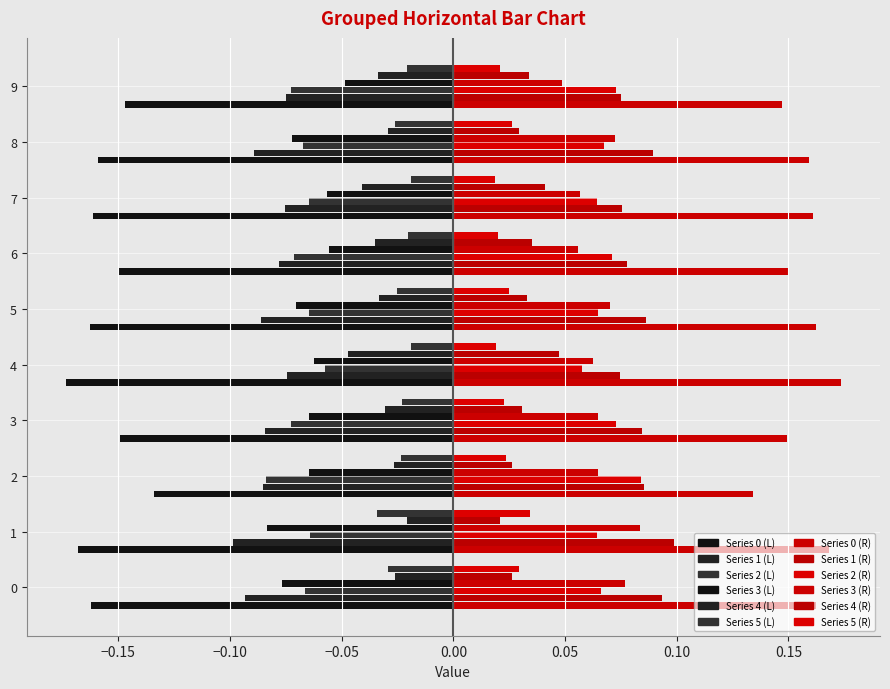

Count the number of data series in this chart.

12